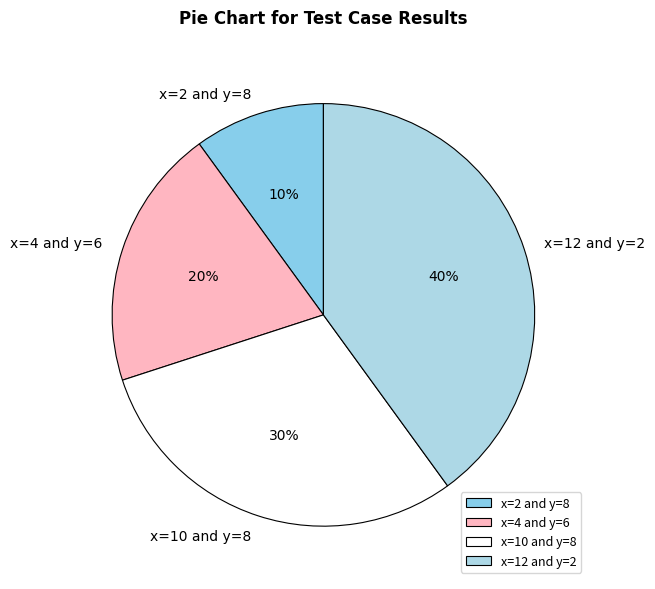

Does x=12 and y=2 represent more than half of the total?

No